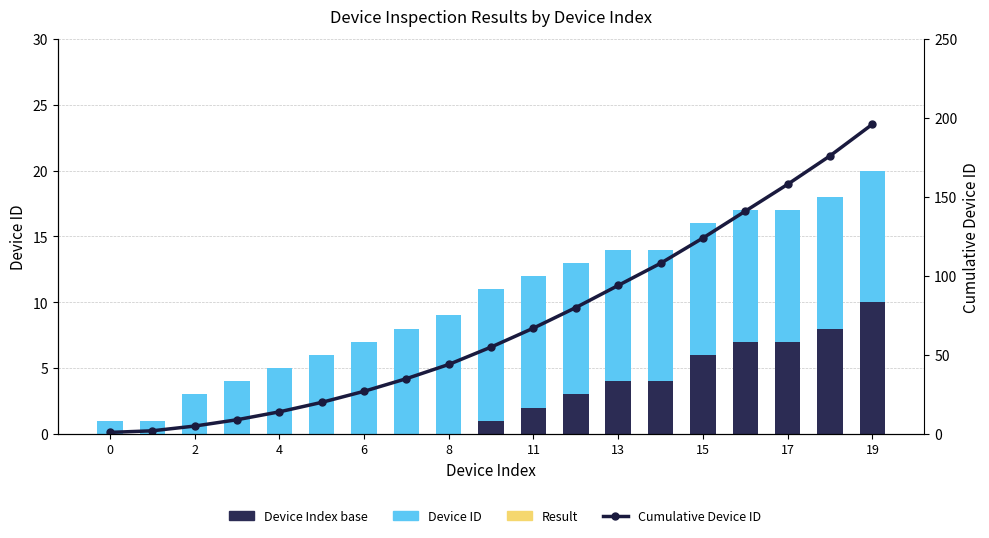

Reading left to right, transcribe all the data shown in this chart.

Device Index base: 0	0	0	0	0	0	0	0	0	1	2	3	4	4	6	7	7	8	10
Device ID: 1	1	3	4	5	6	7	8	9	10	10	10	10	10	10	10	10	10	10
Result: 0	0	0	0	0	0	0	0	0	0	0	0	0	0	0	0	0	0	0
Cumulative Device ID: 1	2	5	9	14	20	27	35	44	55	67	80	94	108	124	141	158	176	196